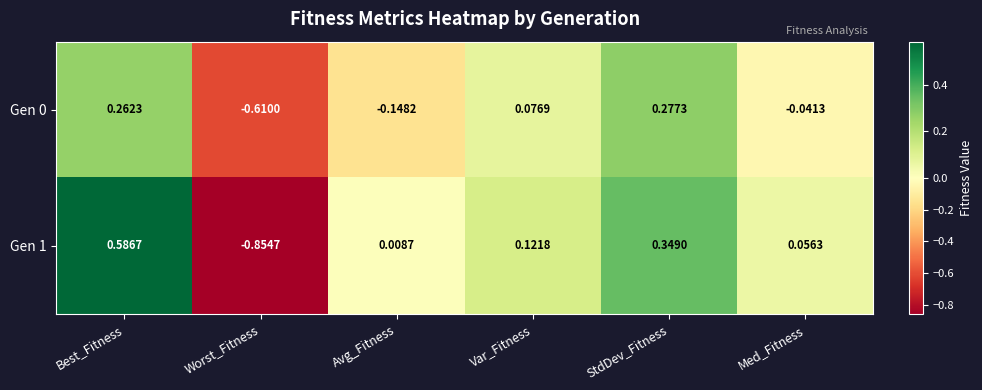

At how many categories does at least one series exceed 0?

5